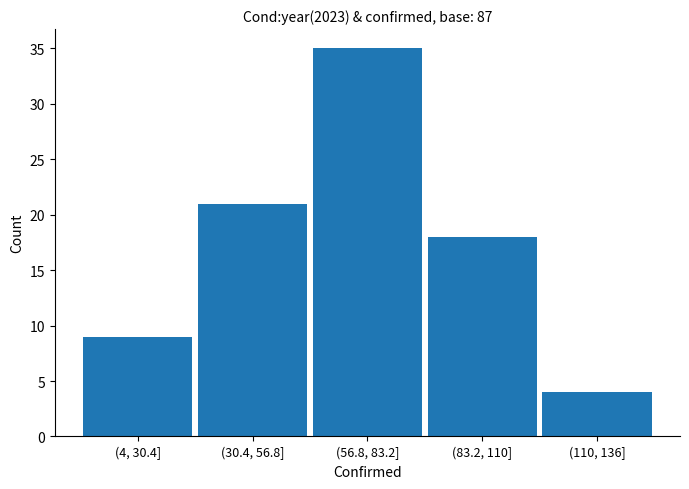

Reading left to right, extract all data points from this chart.

9	21	35	18	4